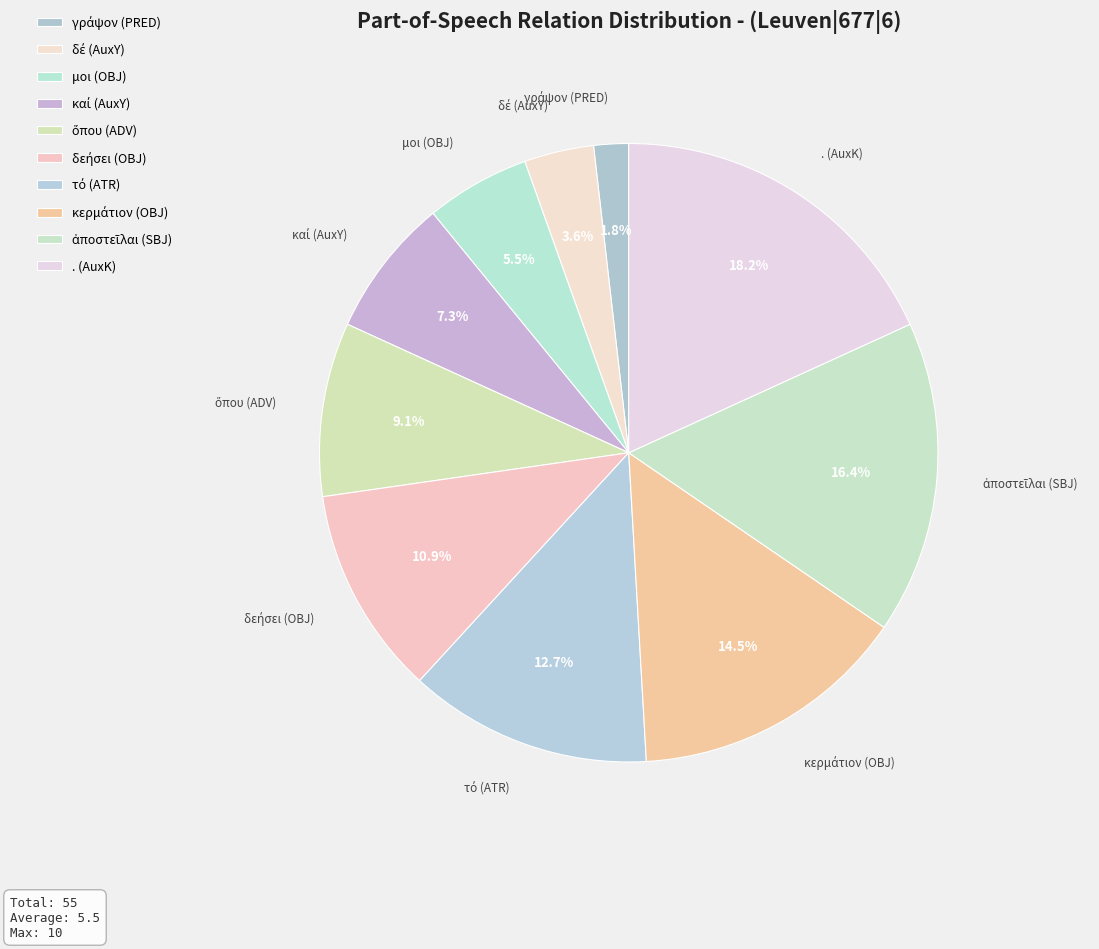

Which category has the biggest portion of the pie?

. (AuxK)